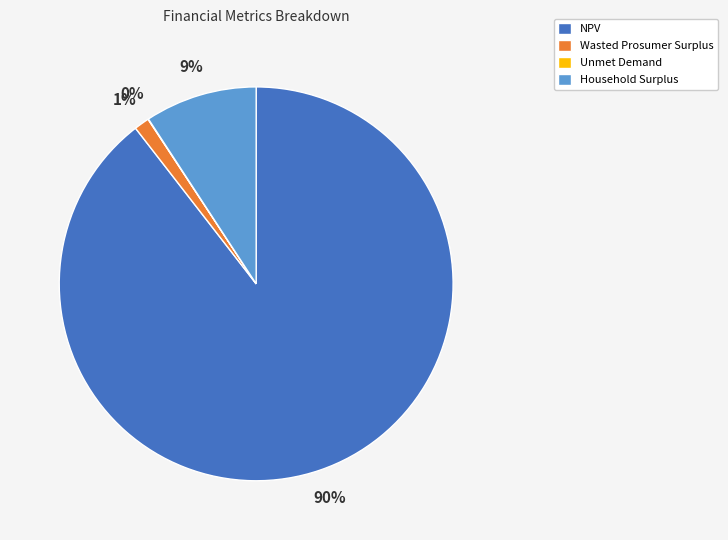

True or false: Household Surplus accounts for 14% of the total.

False